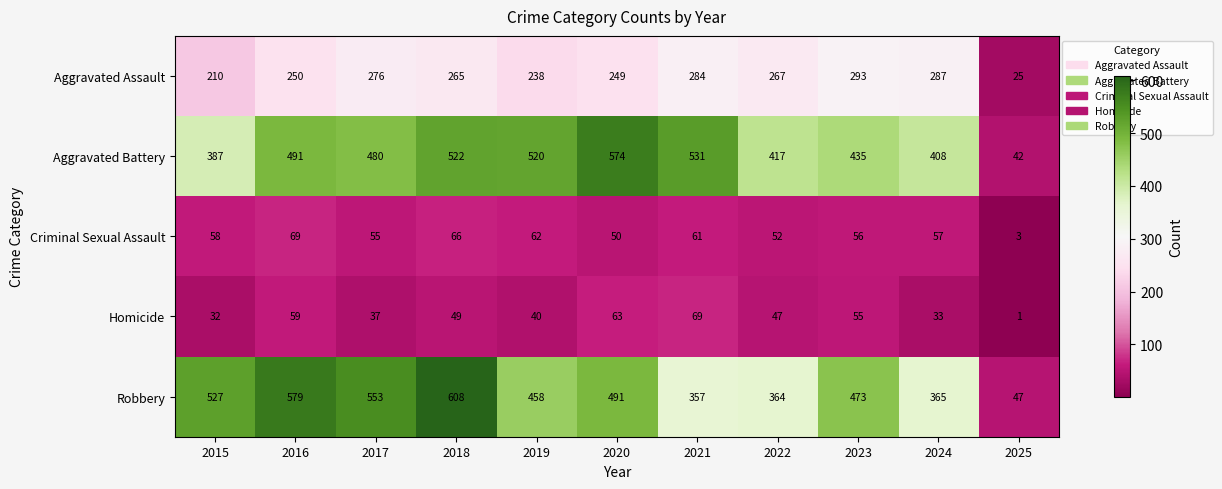

What is the difference between the highest and lowest values at 2016?

520